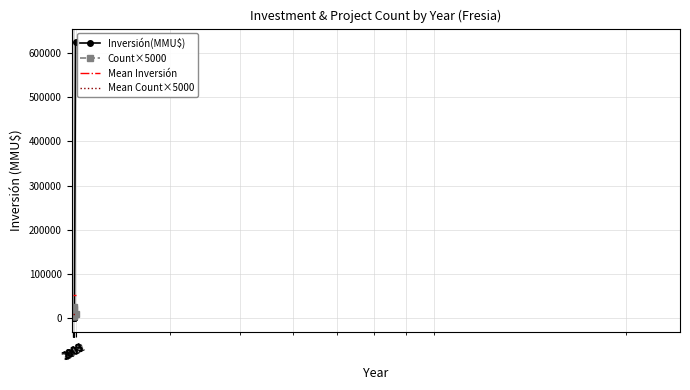

Which series has the largest range (max minus min)?

Inversión(MMU$)